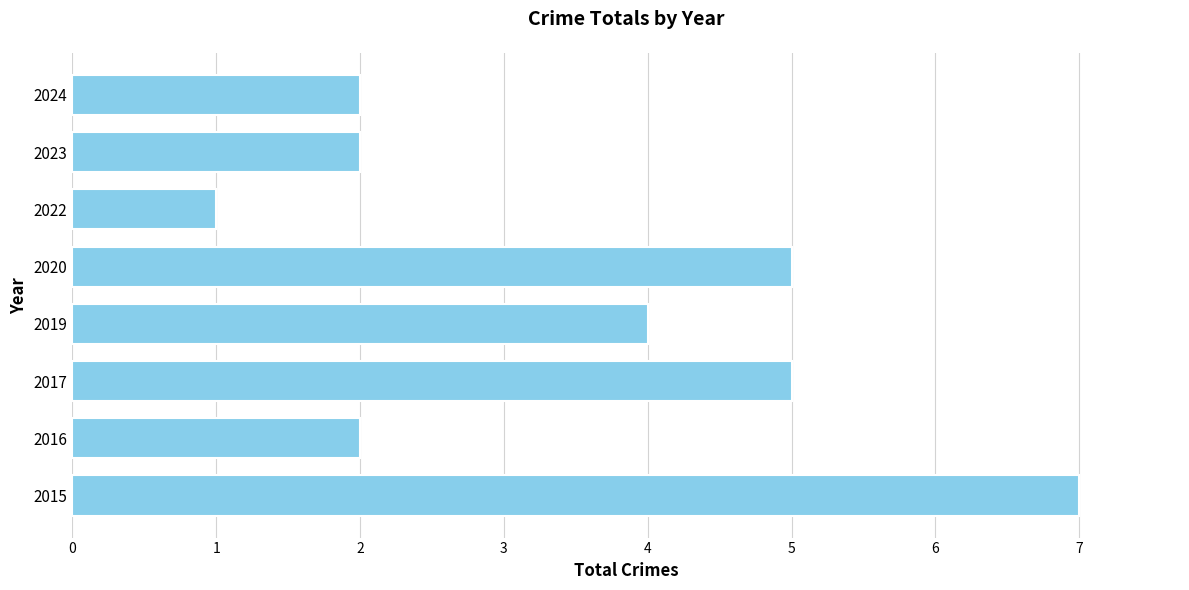

What is the difference between the maximum and minimum values?

6